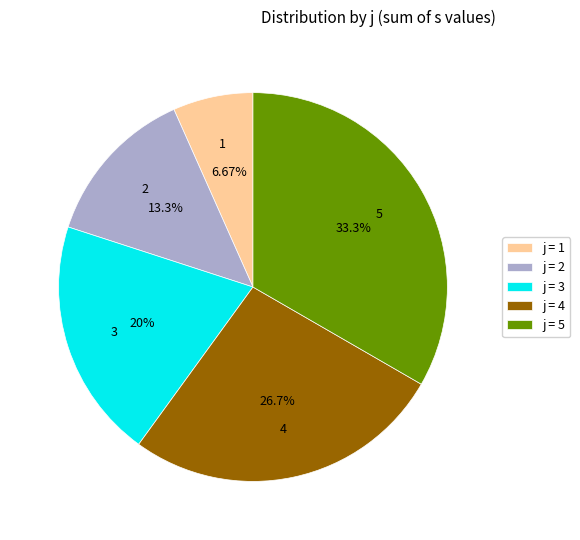

Count the number of slices in the pie.

5